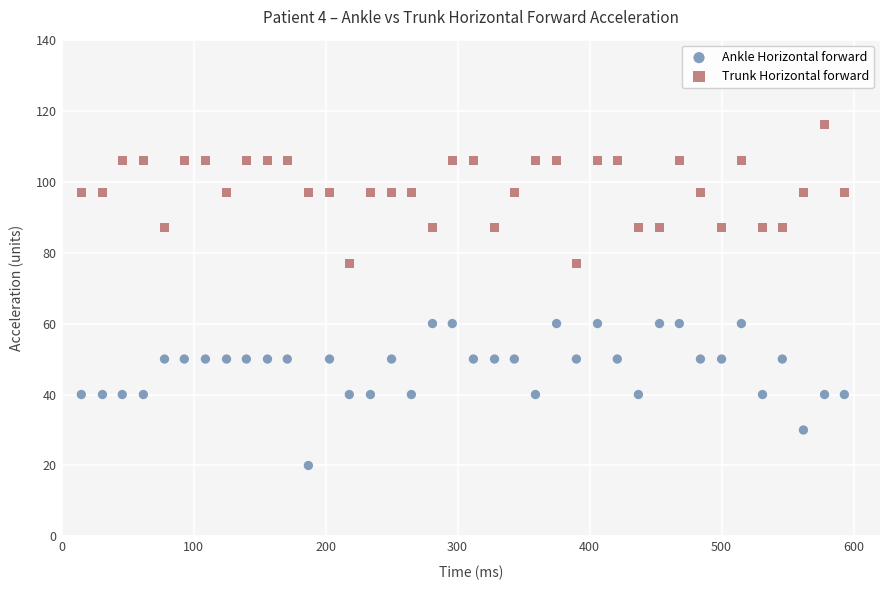

Across all data points, what is the range of X values (max minus min)?

578